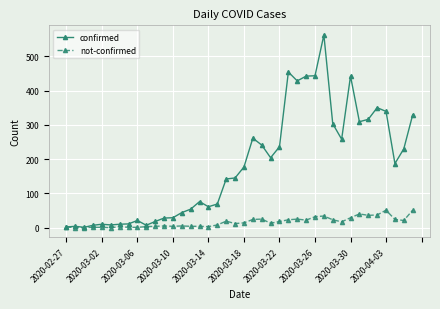

What is the maximum value for not-confirmed?

51